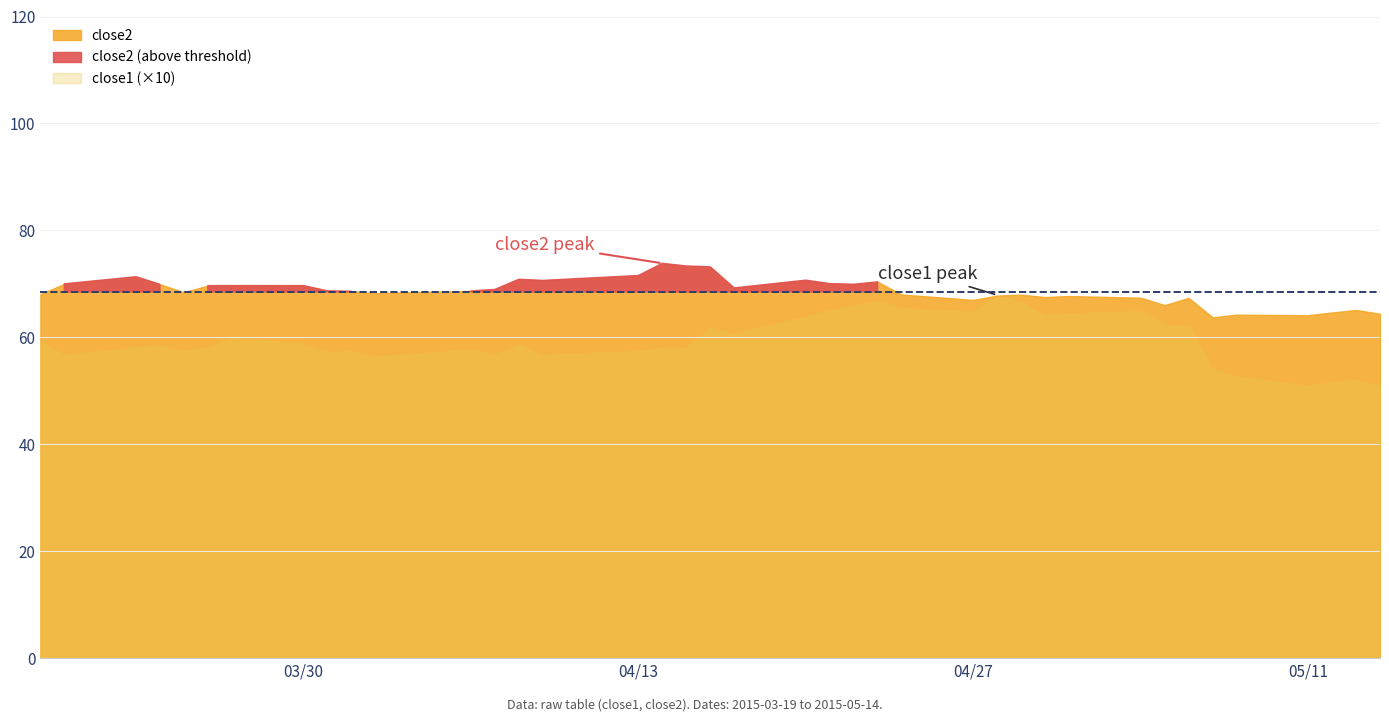

True or false: close1 and close2 cross at least once.

False